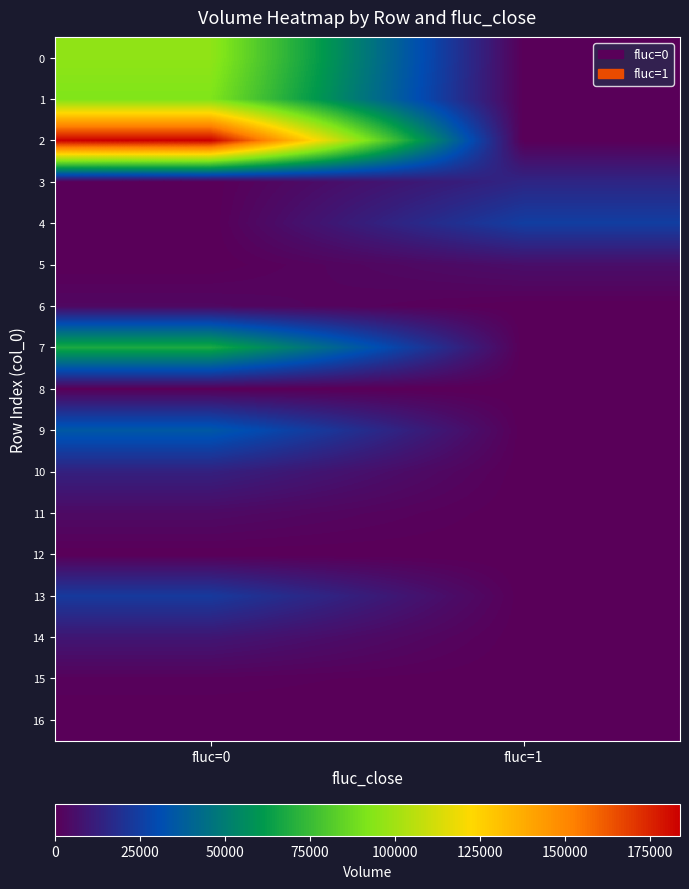

At which category is the sum across all series the highest?

fluc=0